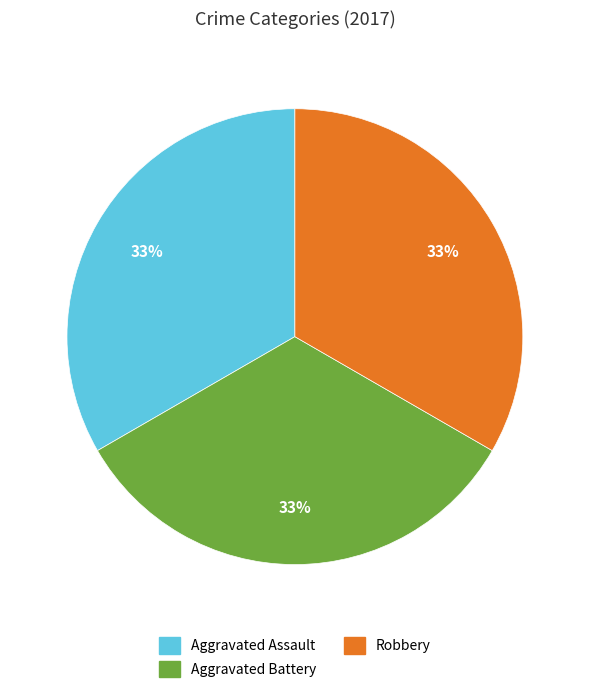

To the nearest percent, what is the average slice percentage?

33%